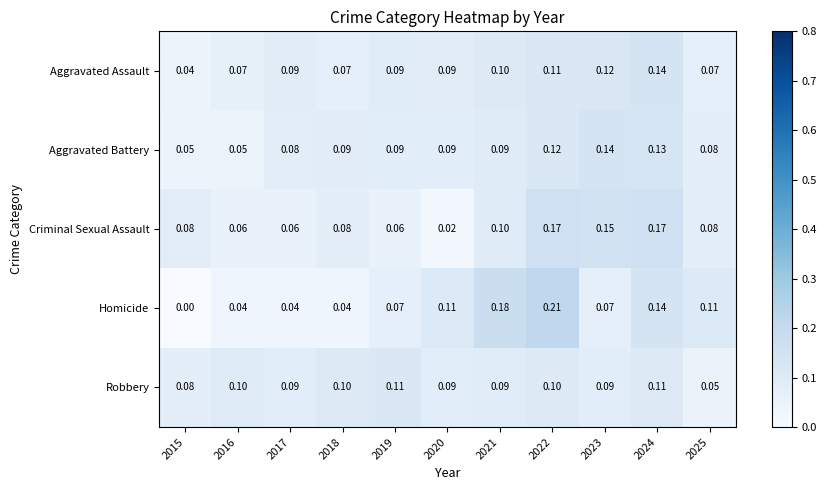

Which series has the widest spread of values?

Homicide